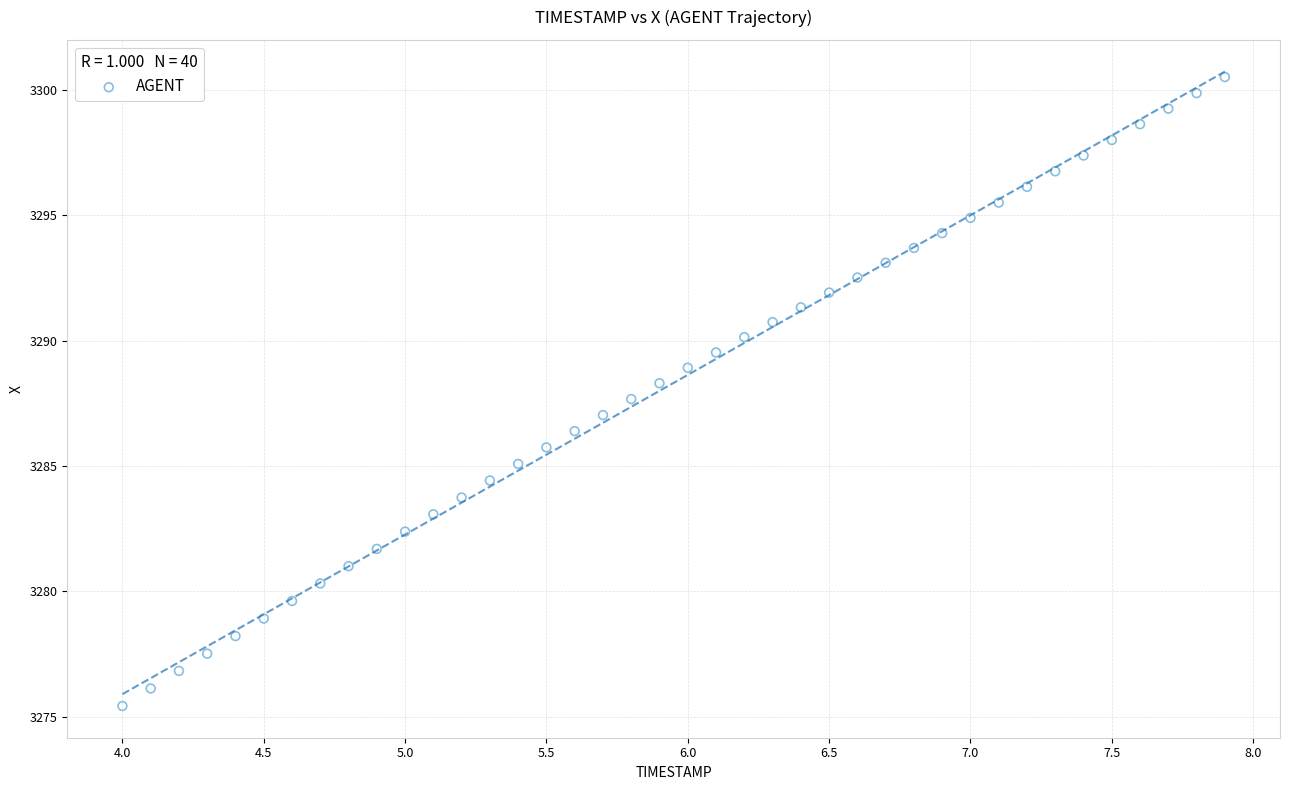

What is the range of X values (max minus min)?

3.9